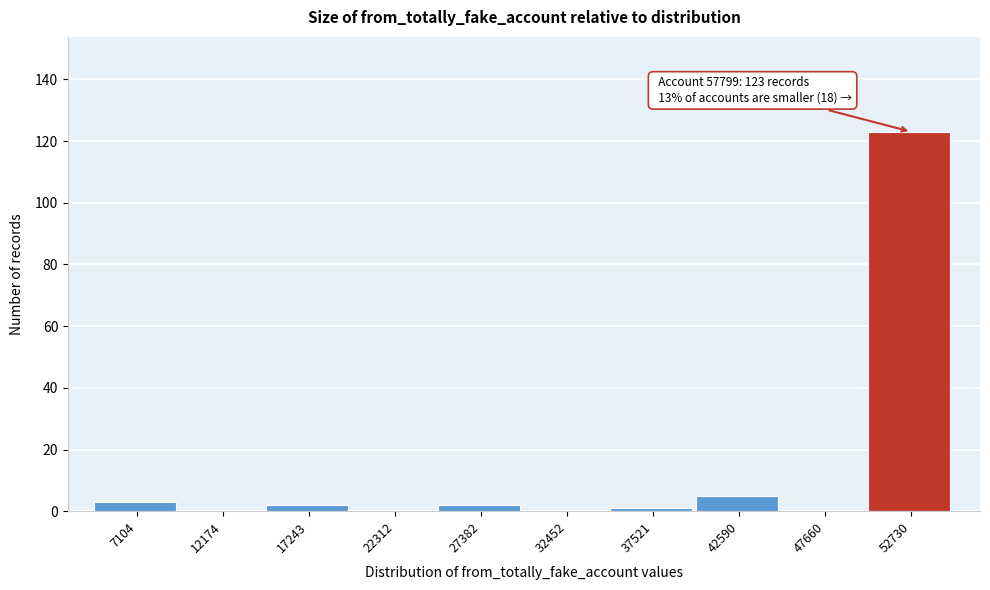

Reading left to right, extract all data points from this chart.

7104=3	12174=0	17243=2	22312=0	27382=2	32452=0	37521=1	42590=5	47660=0	52730=123